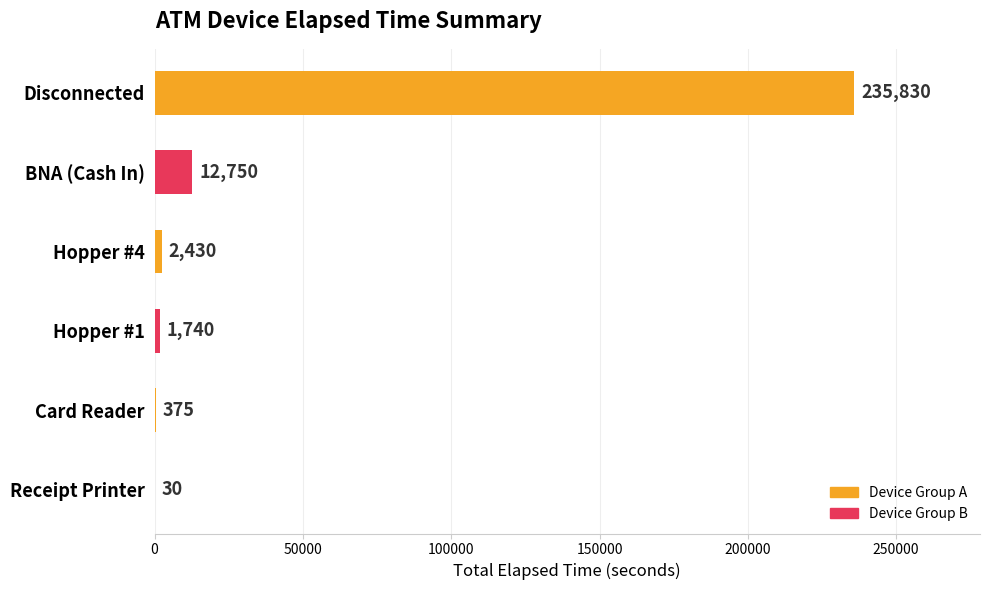

What is the ratio of the value at Disconnected to the value at Receipt Printer?

7861.0